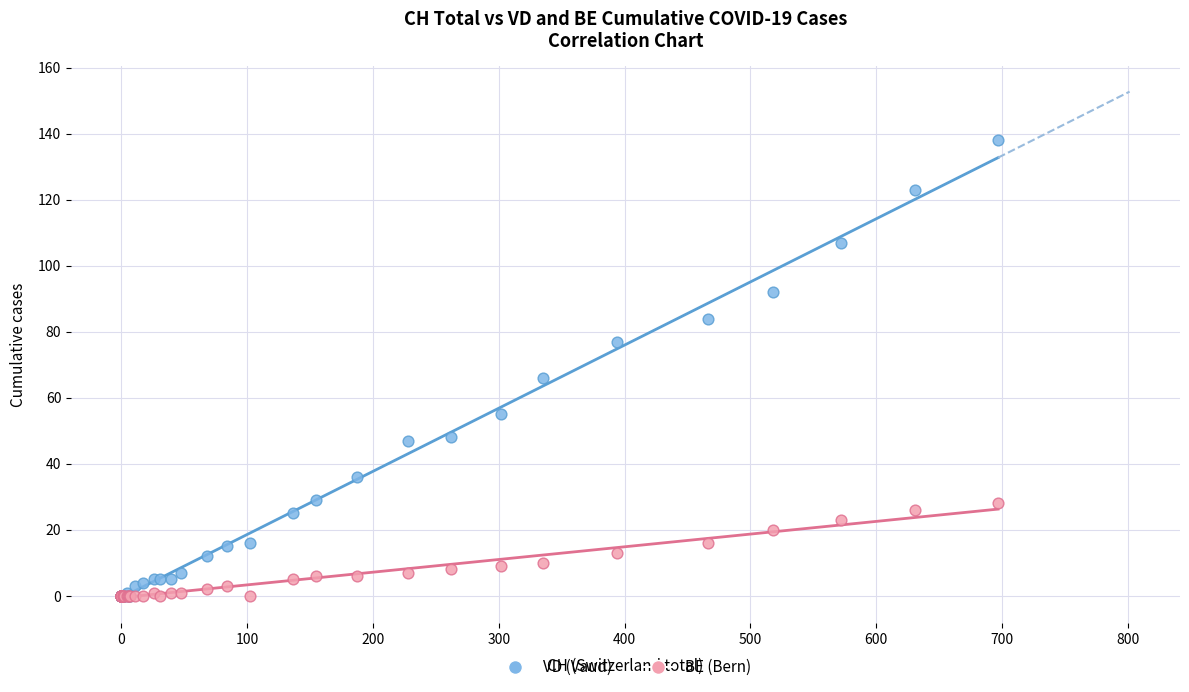

What are all the series names shown in the legend?

VD (Vaud), BE (Bern)